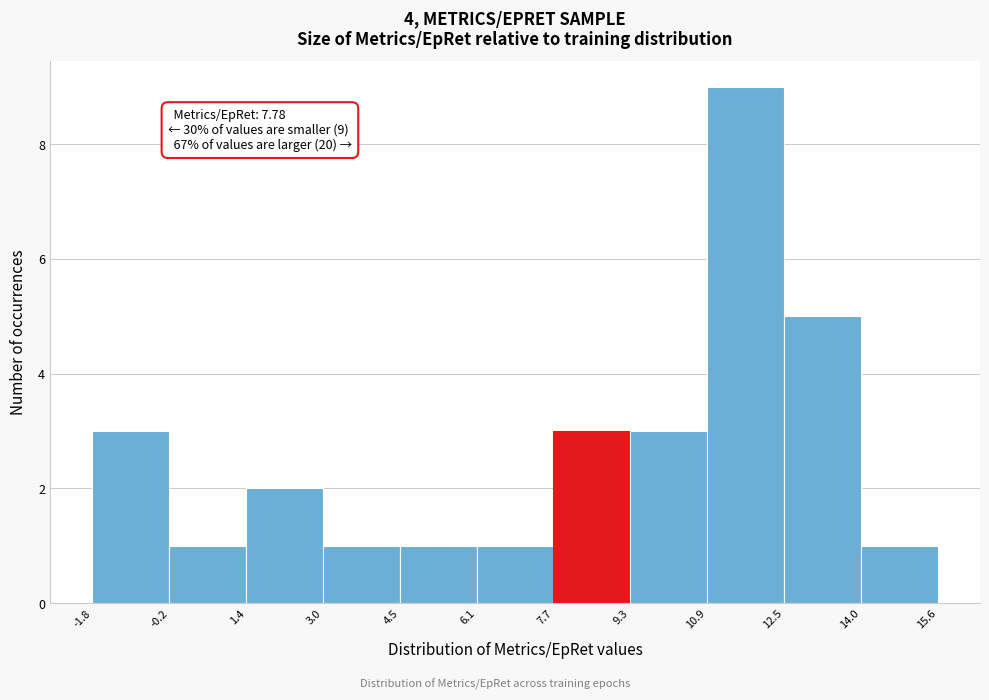

Over which range of the x-axis is the bar tallest?

10.9 to 12.5